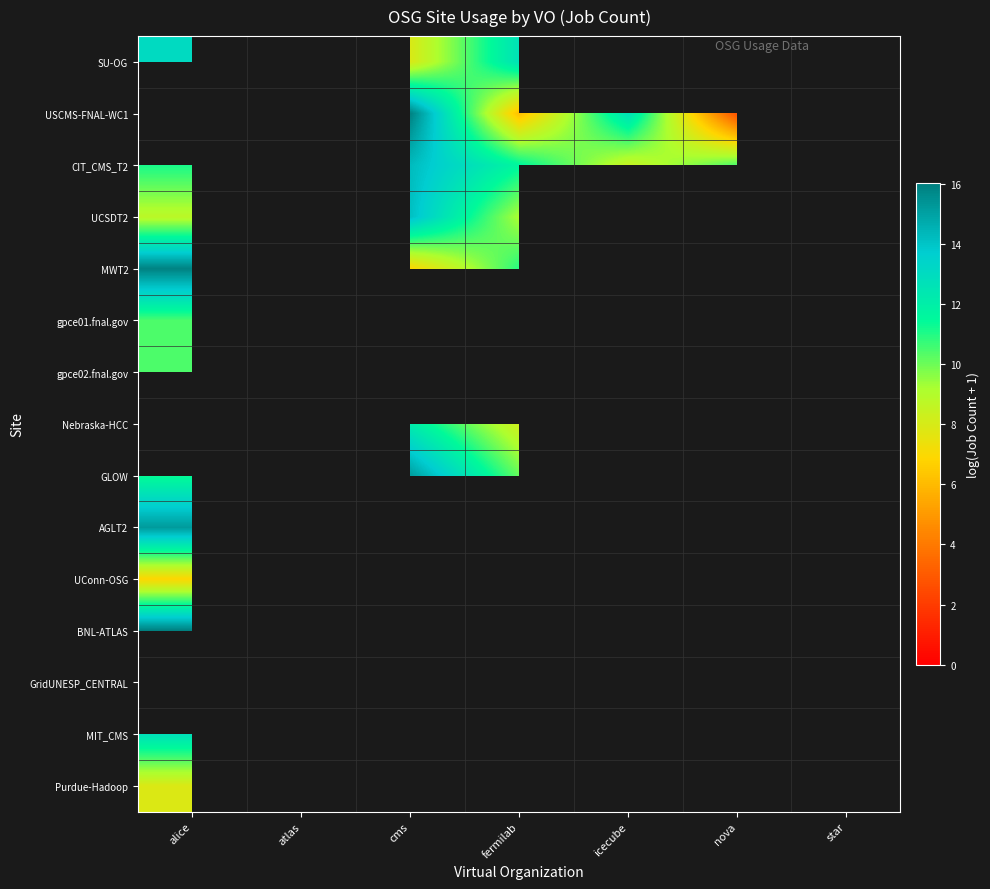

Where is AGLT2 nearest to the value 15?

alice